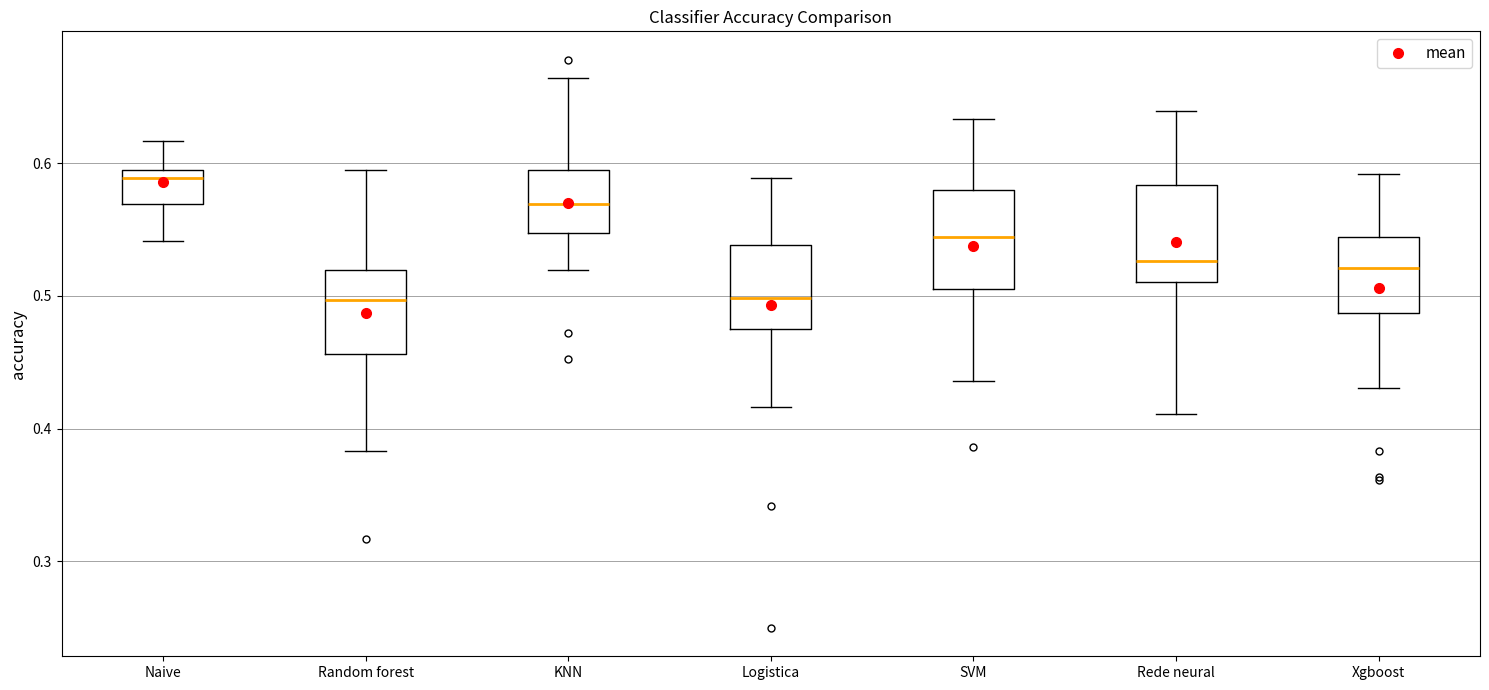

Where does the lower whisker of the box for SVM end on the y-axis? The values are not printed on the chart, so give them approximately, as read against the axis.

0.44